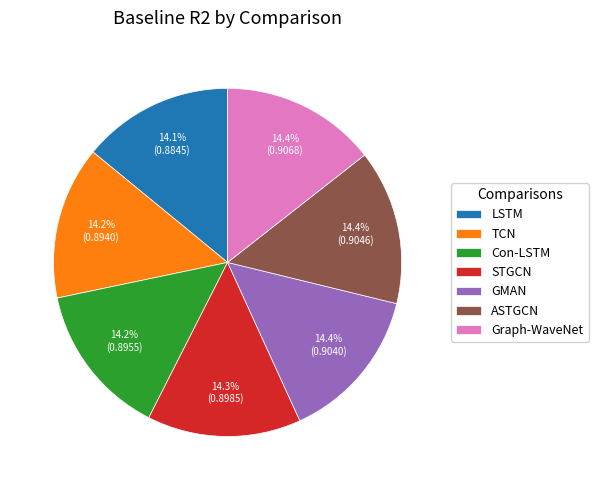

Count the number of slices in the pie.

7